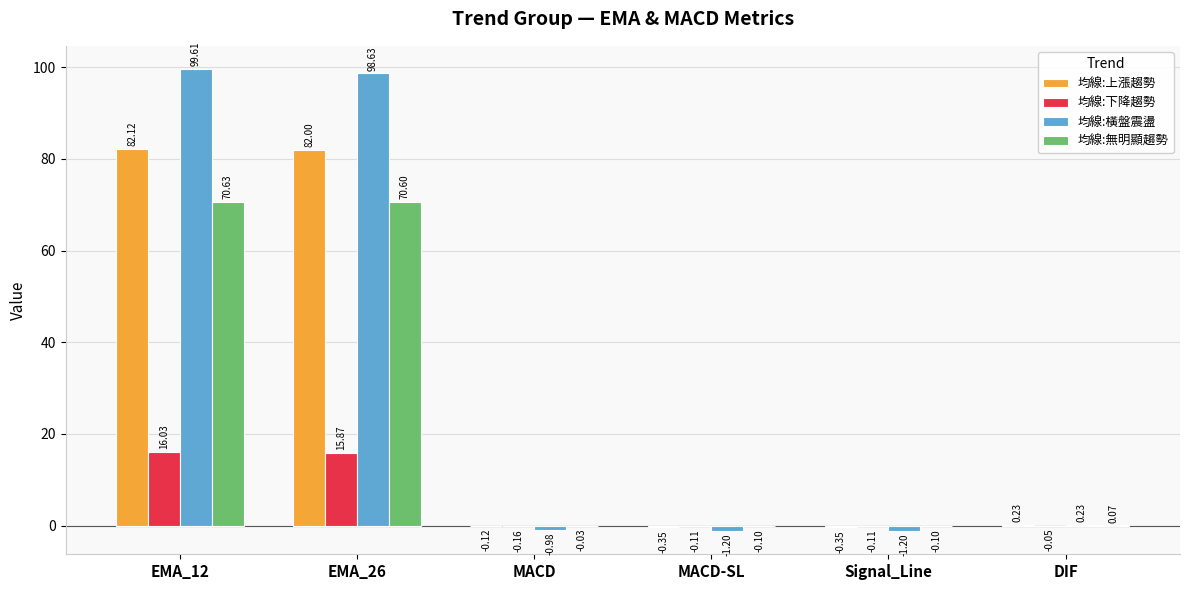

At which label is 均線:下降趨勢 closest to 7?

DIF